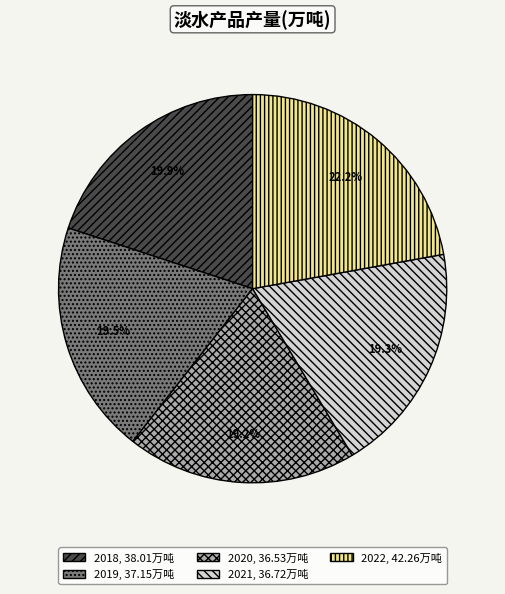

How many segments does this pie chart have?

5